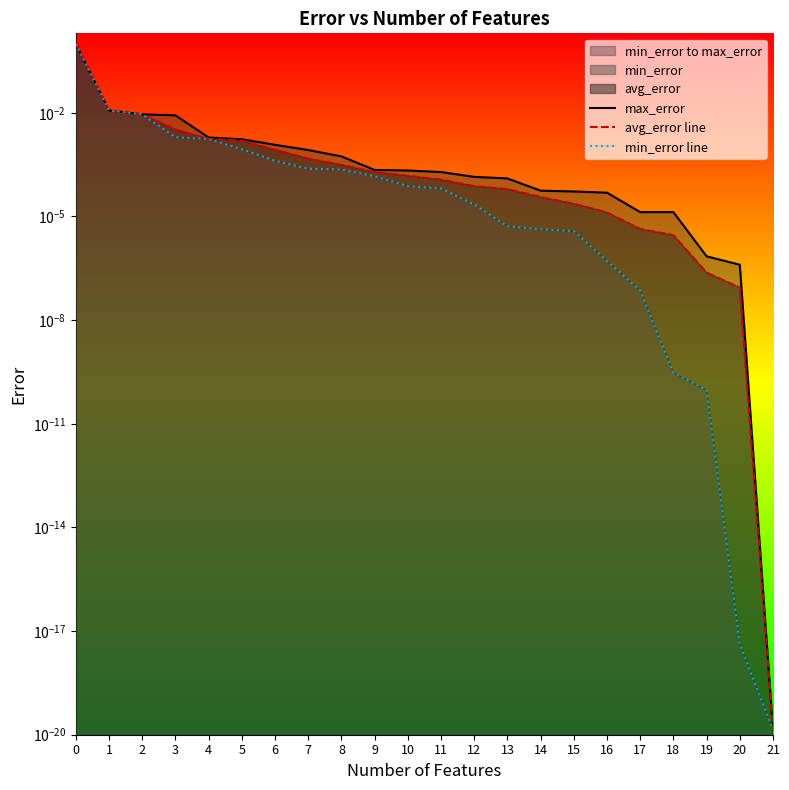

List the series in order of their overall mean, highest first.

max_error, avg_error line, min_error line